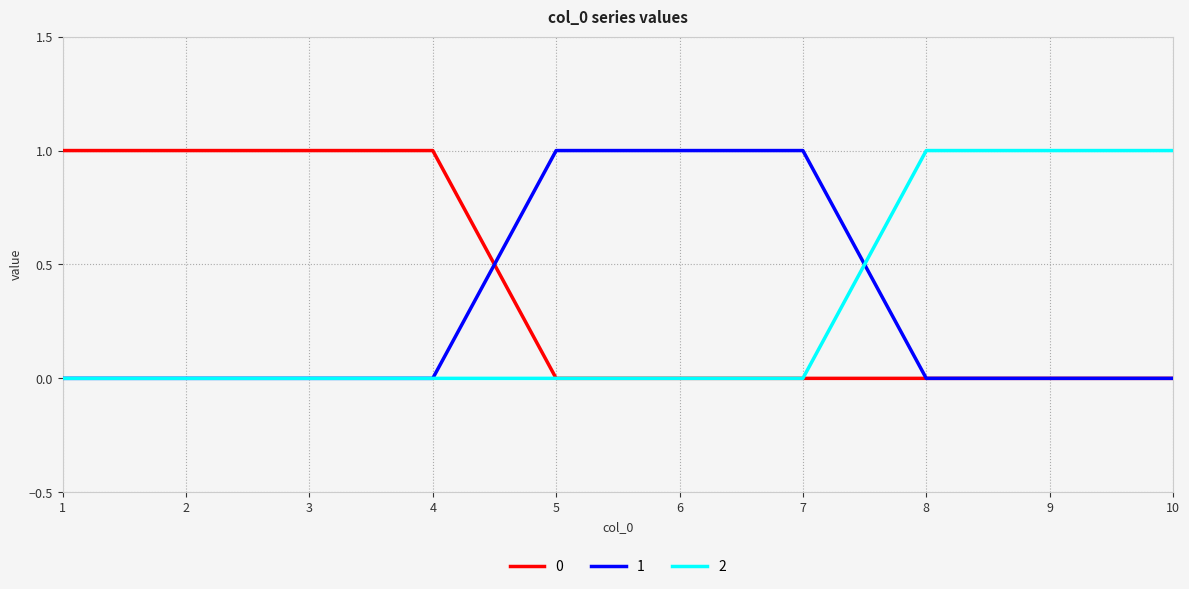

The value of 1 at 1 is -1. True or false?

False